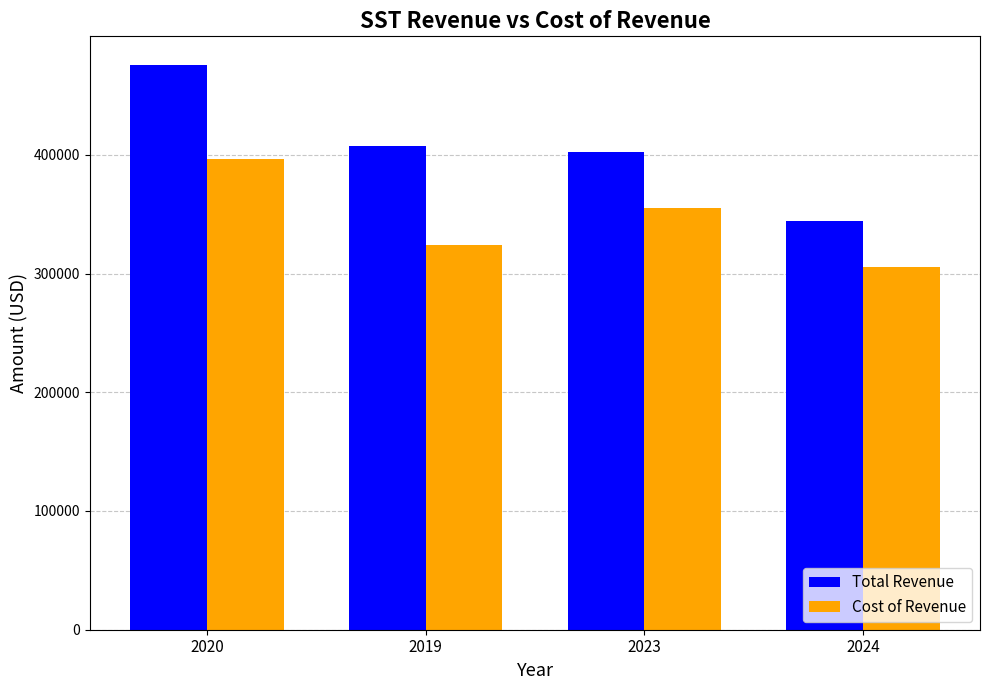

Is it true that Cost of Revenue equals 396500 at 2020?

True